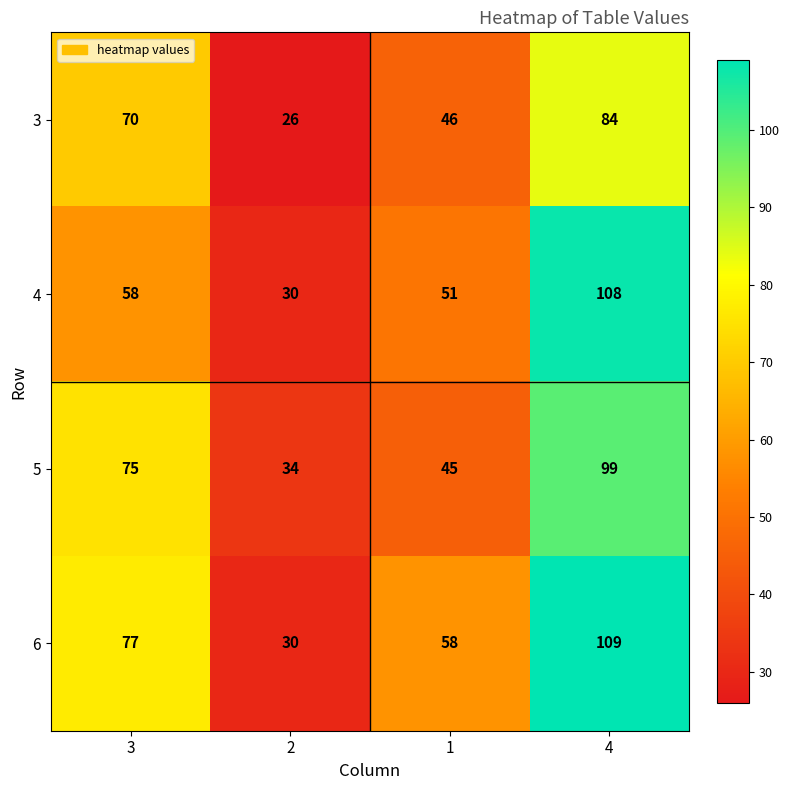

Which series changed the most between 2 and 1?

6